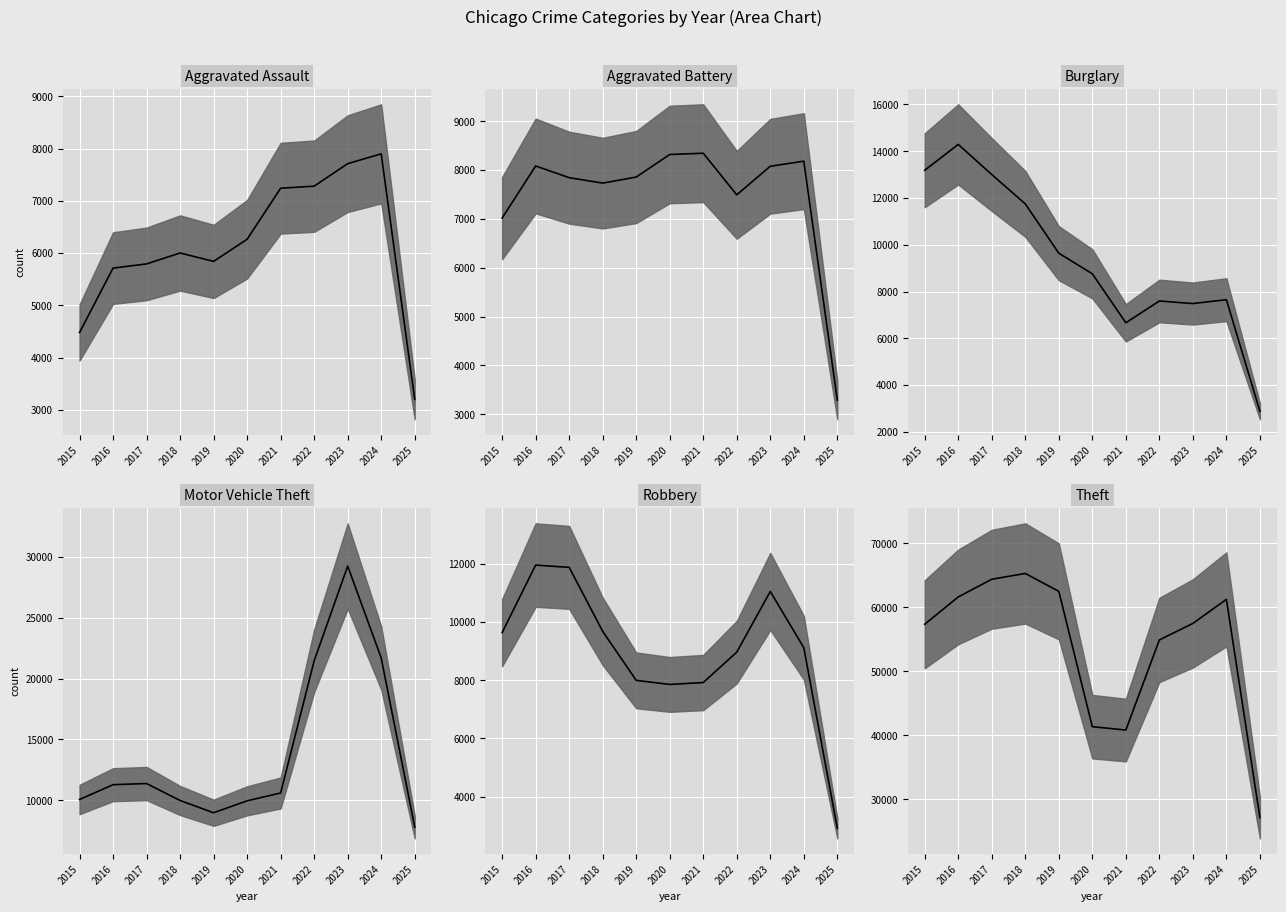

True or false: Theft and Aggravated Assault cross at least once.

False